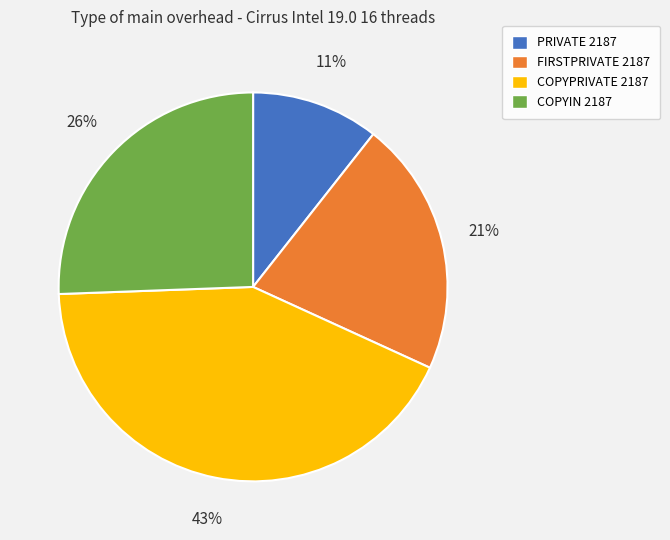

To the nearest percent, what percentage of the pie is COPYPRIVATE 2187?

43%